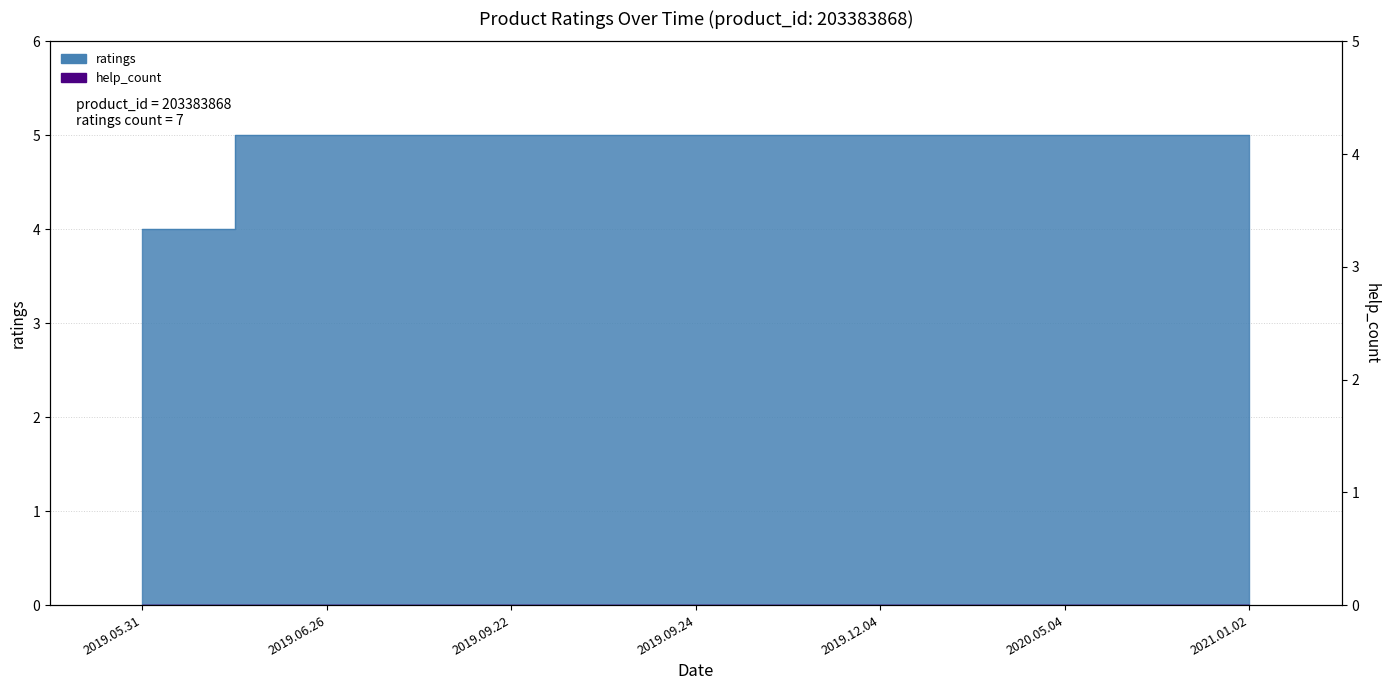

What is the value of the 2nd point from the left?

5